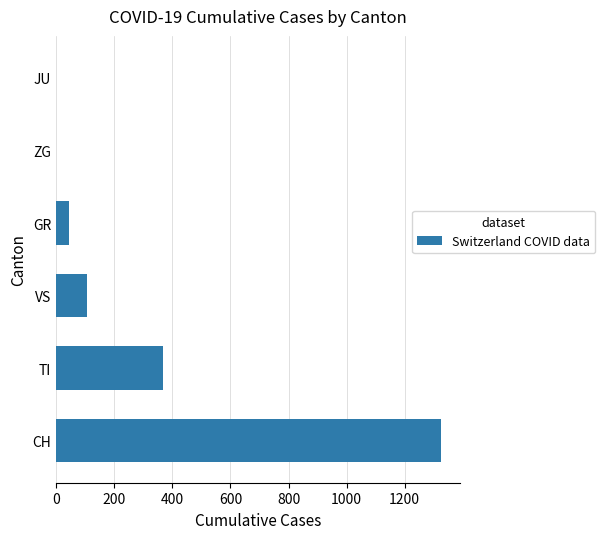

True or false: the data shows 620 at TI.

False